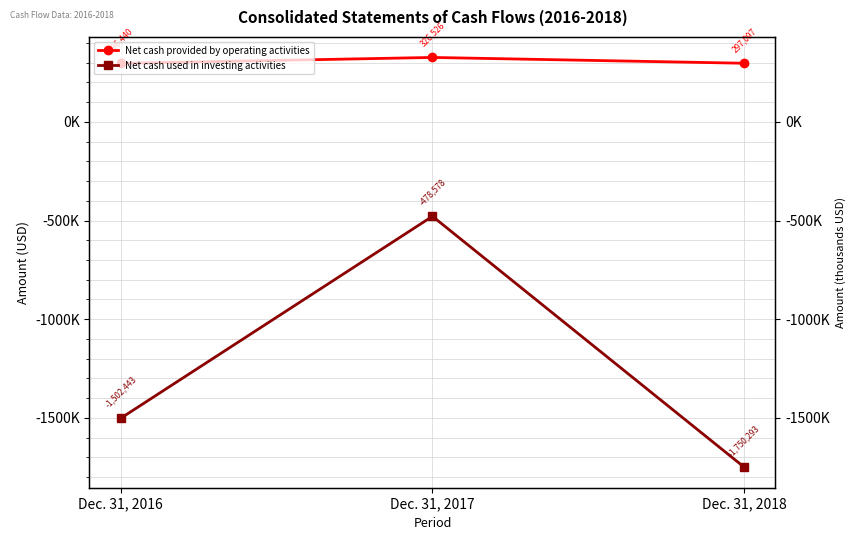

Which has a higher value, Dec. 31, 2016 or Dec. 31, 2017?

Dec. 31, 2017